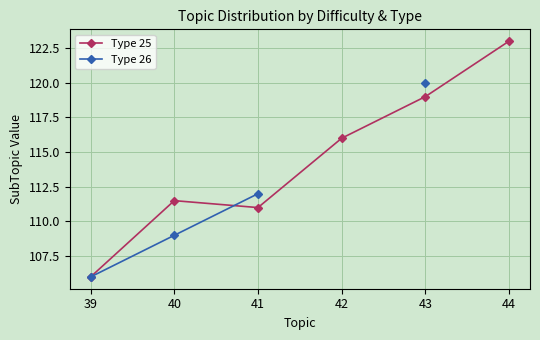

At which category is the sum across all series the highest?

43